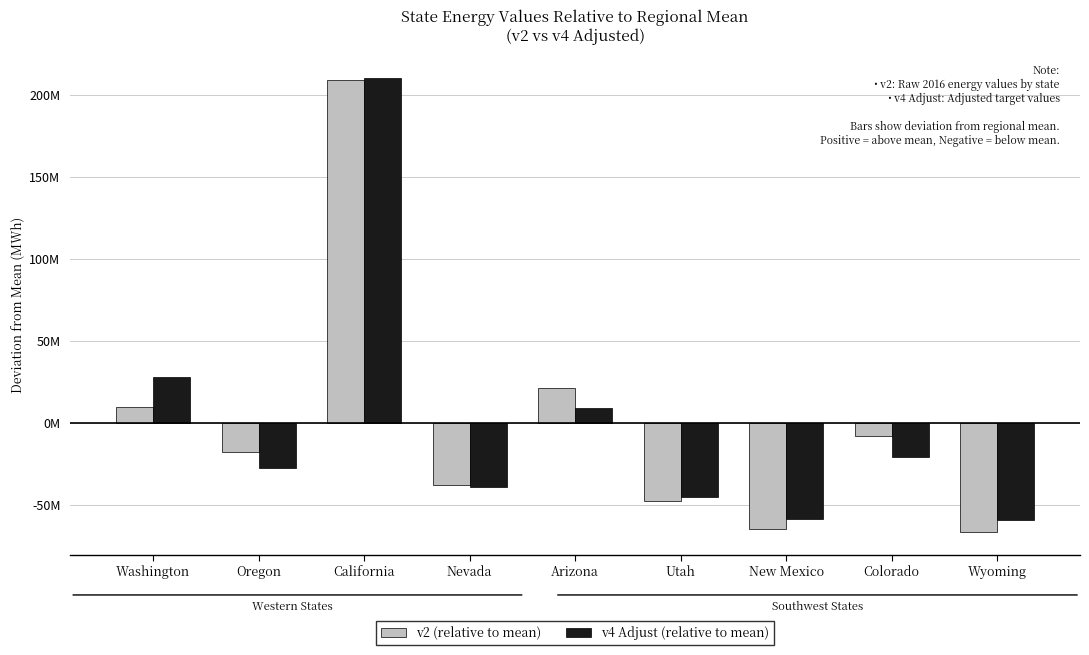

What is the difference between the second highest and minimum values in the v2 (relative to mean) series?

87918141.2